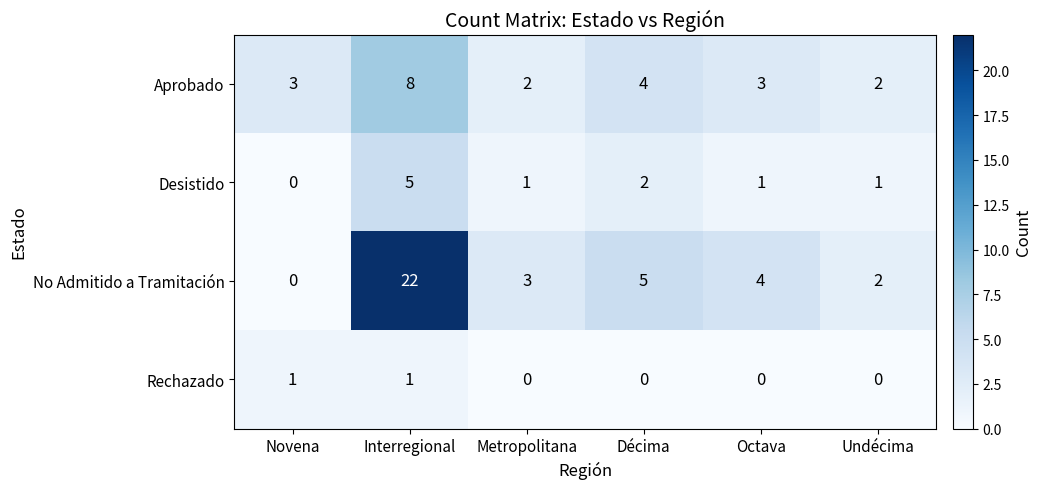

What is the sum of the Aprobado values at Metropolitana and Décima?

6